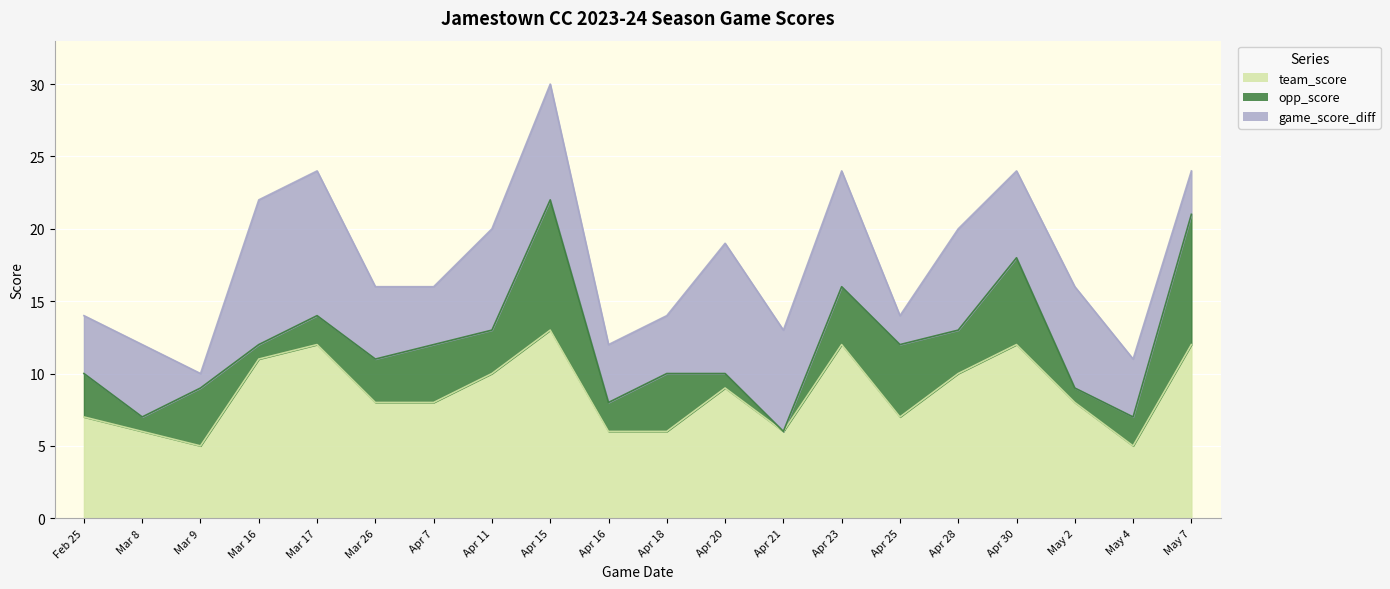

True or false: opp_score has more than 0 interior local peaks.

True